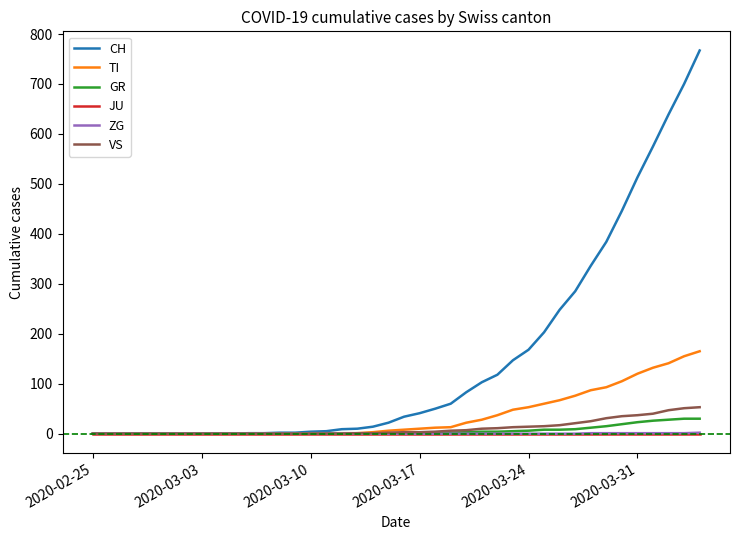

What is the greatest value displayed?

767